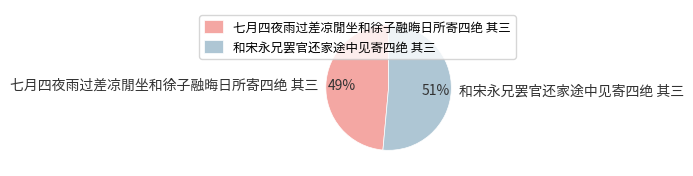

Does any single category account for the majority?

Yes